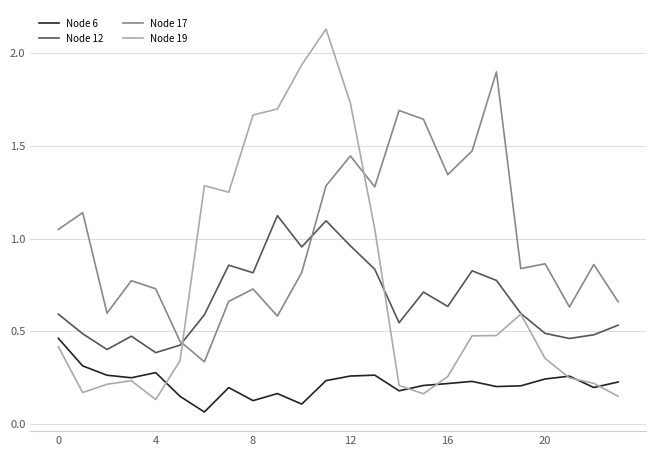

Rank the series by their maximum value, from lowest to highest.

Node 6, Node 12, Node 17, Node 19